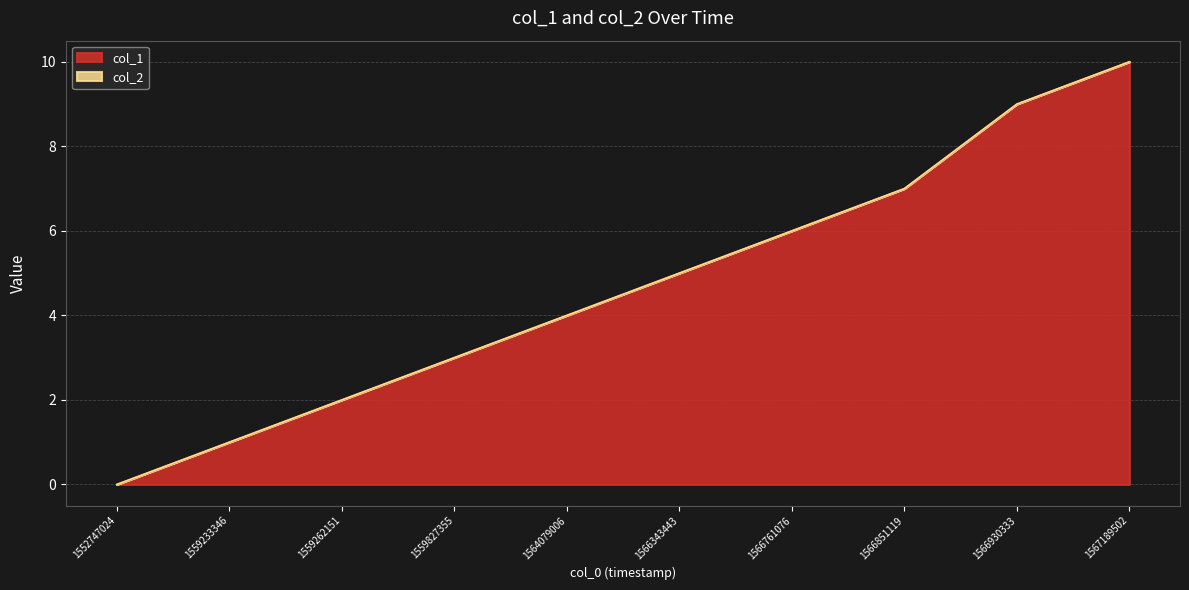

True or false: the data has more than 1 interior local peaks.

False